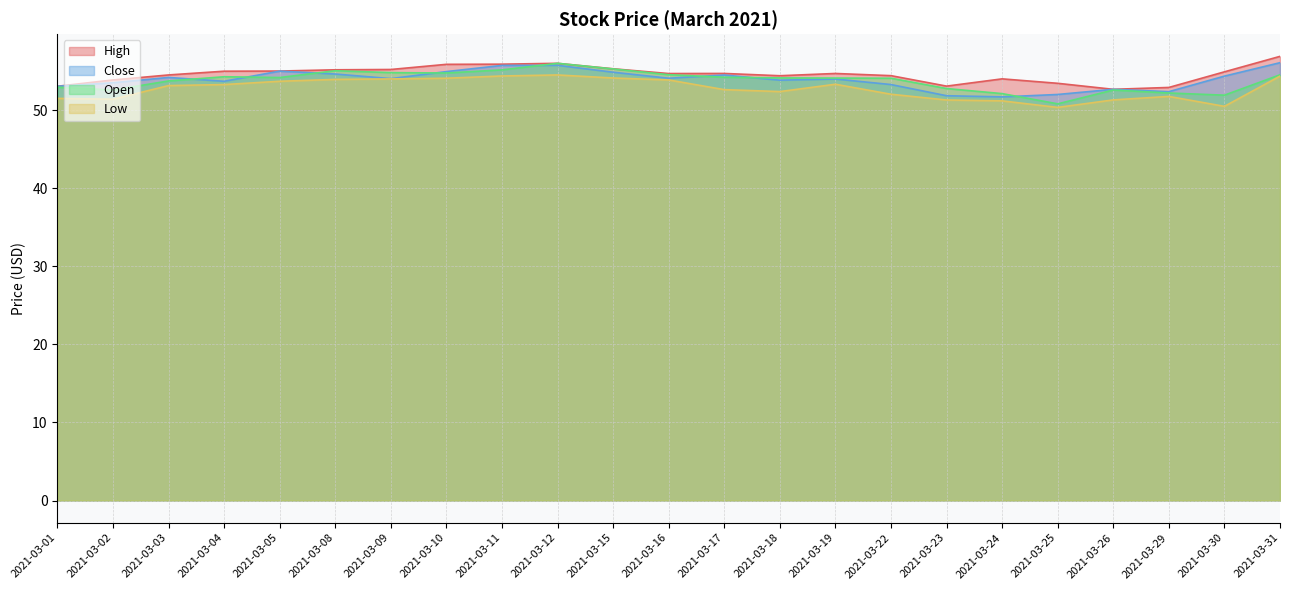

What is the approximate value of High at 2021-03-19?

54.7